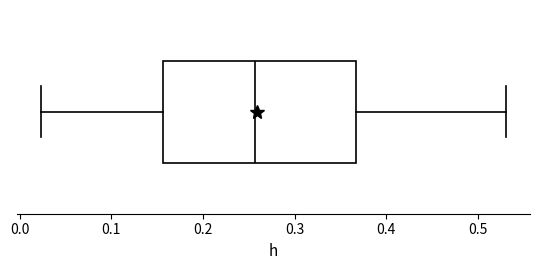

Transcribe this box plot: give where the median line is, the range the box spans, and where the two whiskers end, as read against the x-axis. The values are not printed on the chart, so give them approximately, as read against the axis.

median 0.26, box 0.16 to 0.37, whiskers 0.02 to 0.53